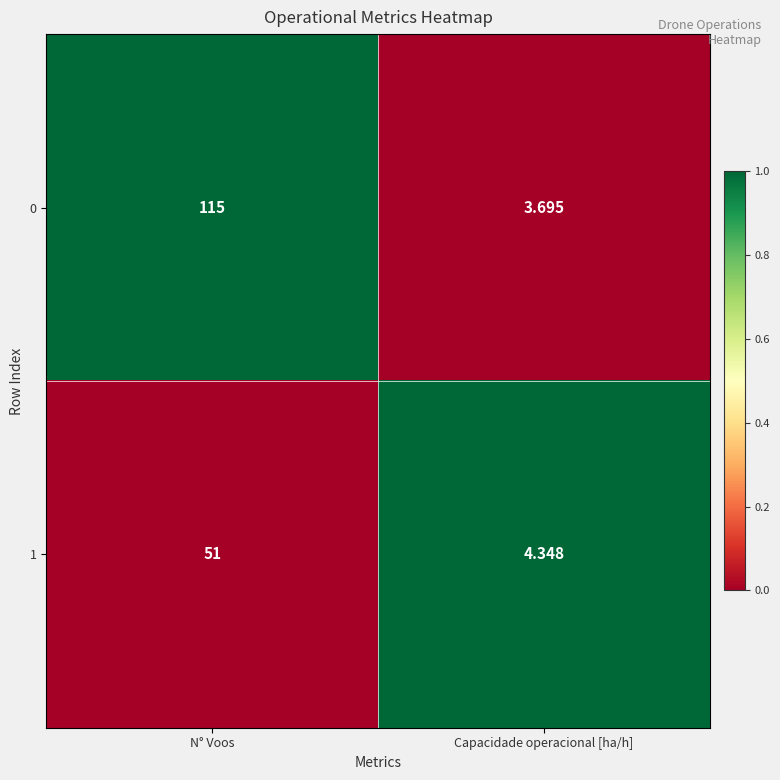

Rank the series by their maximum value, from lowest to highest.

1, 0